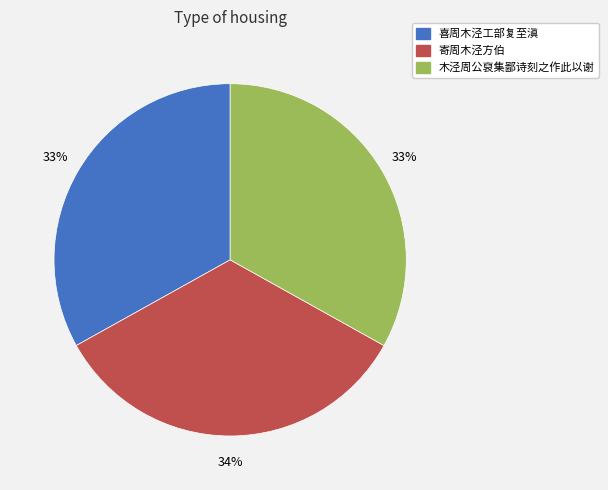

The 木泾周公裒集鄙诗刻之作此以谢 slice represents 33% of the pie. True or false?

True